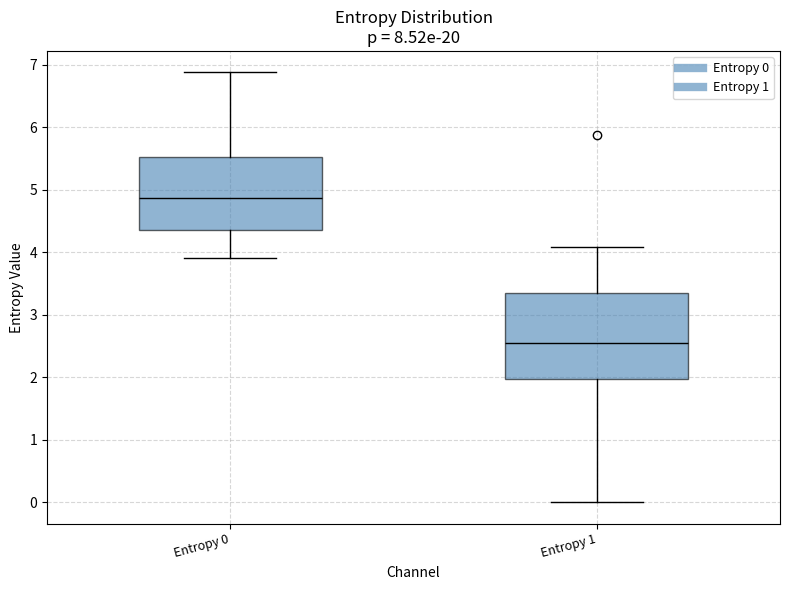

Where is the lower edge of the box for Entropy 1 on the y-axis? The values are not printed on the chart, so give them approximately, as read against the axis.

2.0